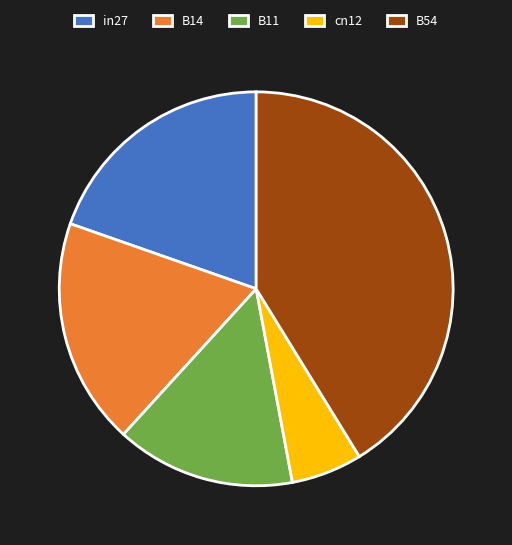

The B14 slice represents 19% of the pie. True or false?

True